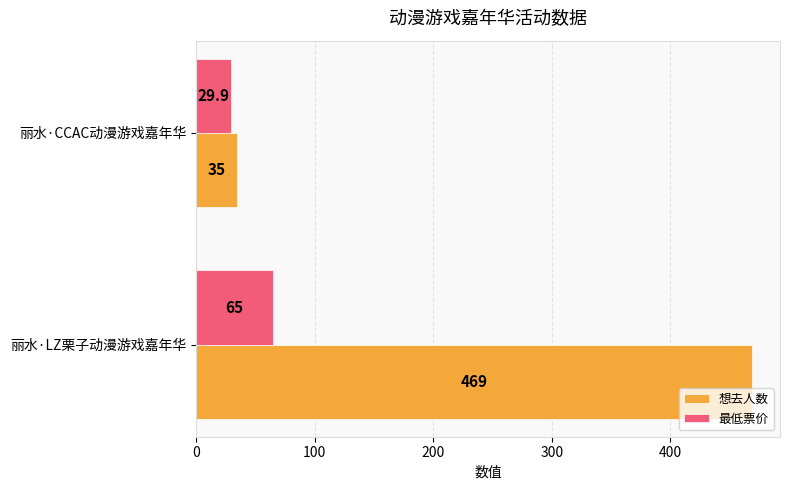

At which label is 最低票价 closest to 47?

丽水·CCAC动漫游戏嘉年华